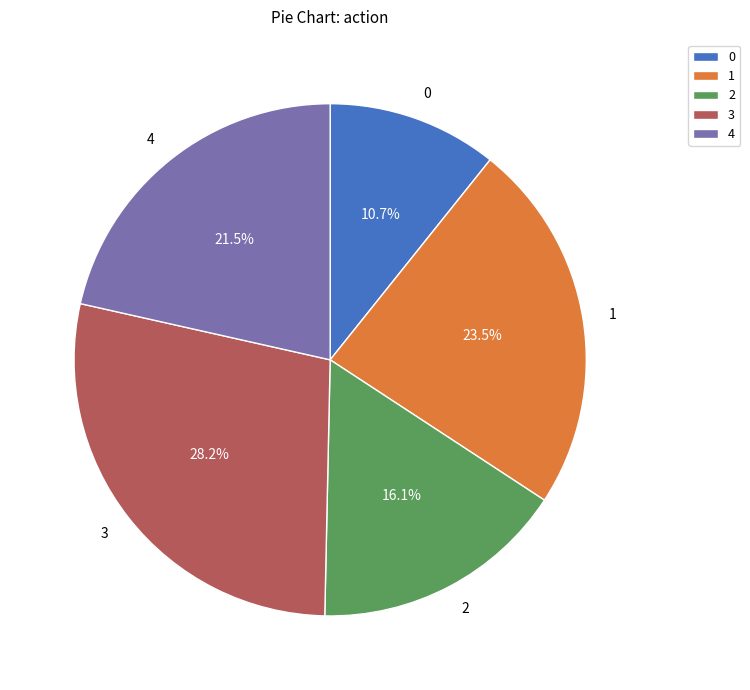

Between 2 and 3, which is larger?

3